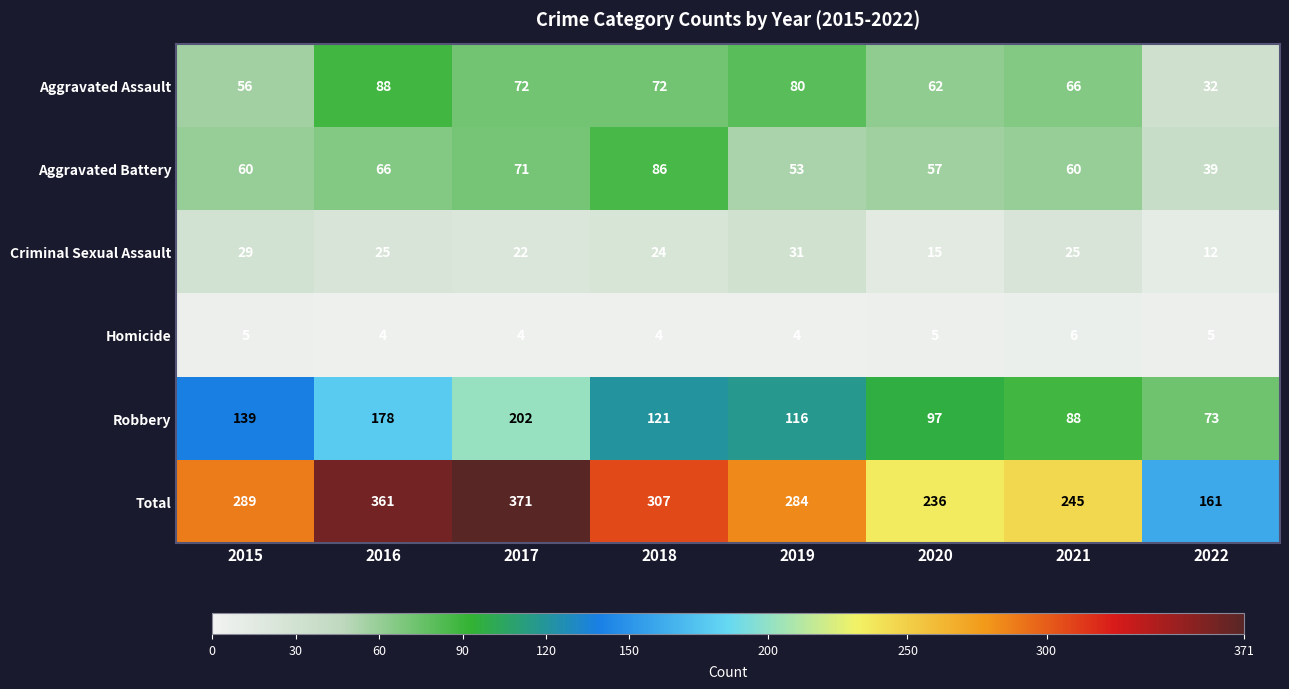

What is the sum of the Robbery values at 2019 and 2015?

255